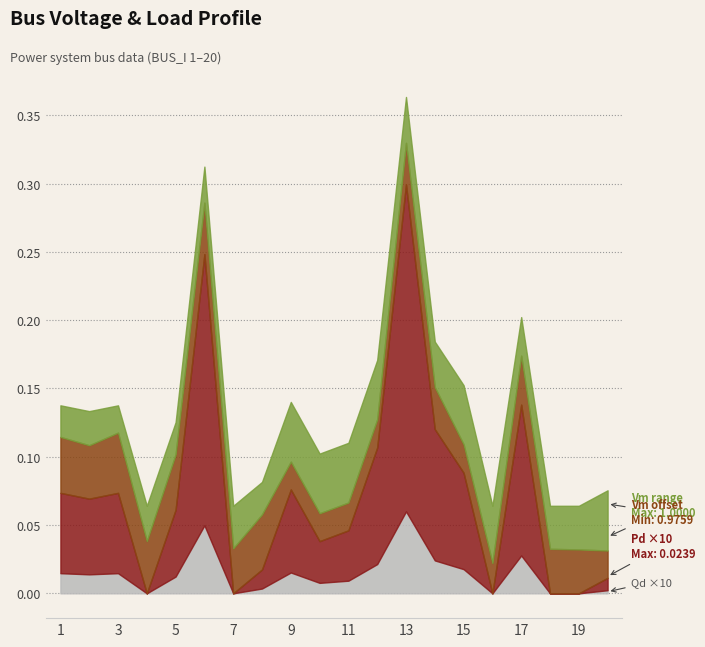

True or false: Qd and Vm cross at least once.

False